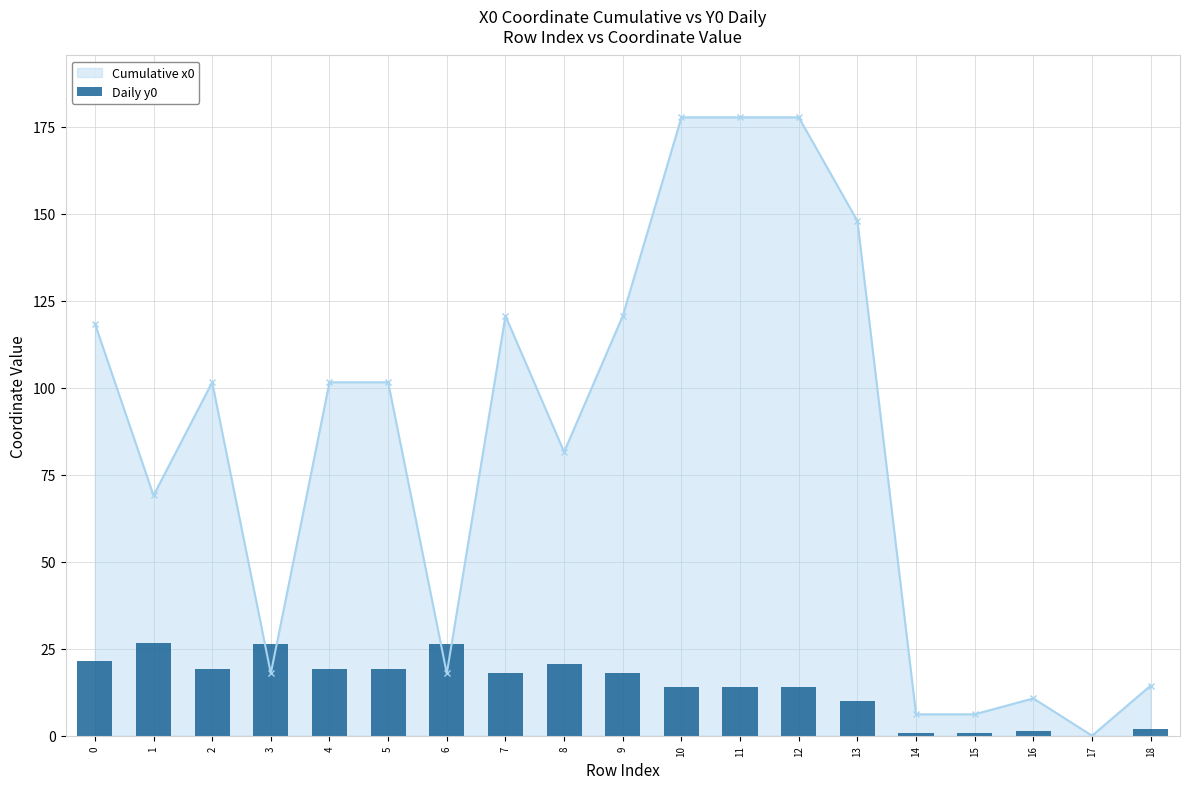

What is the difference between the second highest and minimum values?

26.3